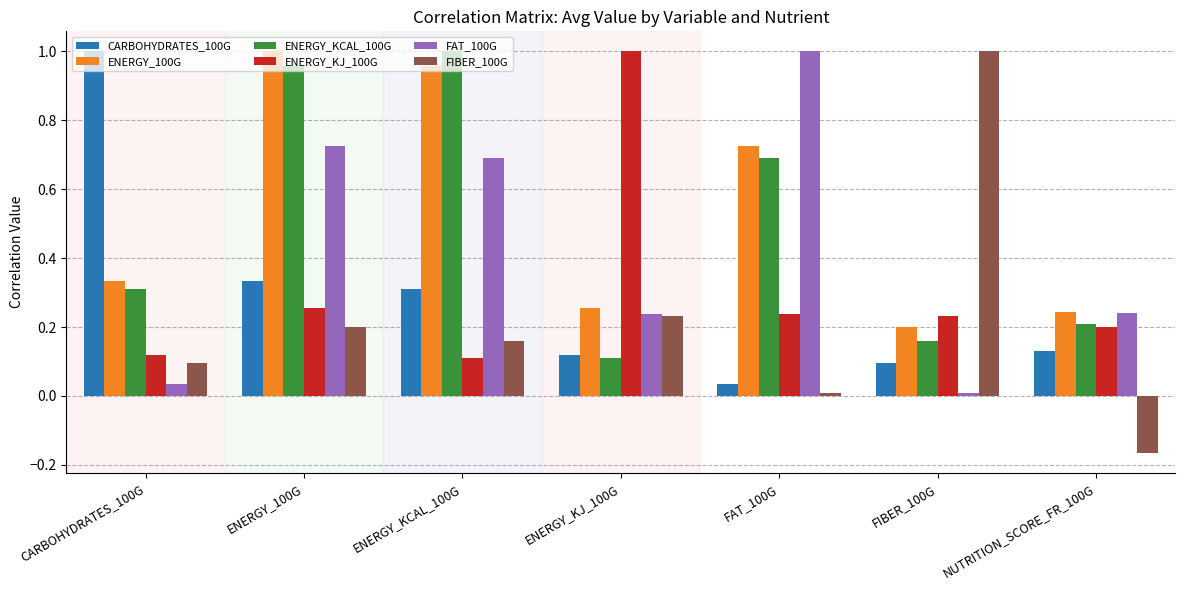

What is the label of the 4th bar from the left?

ENERGY_KJ_100G